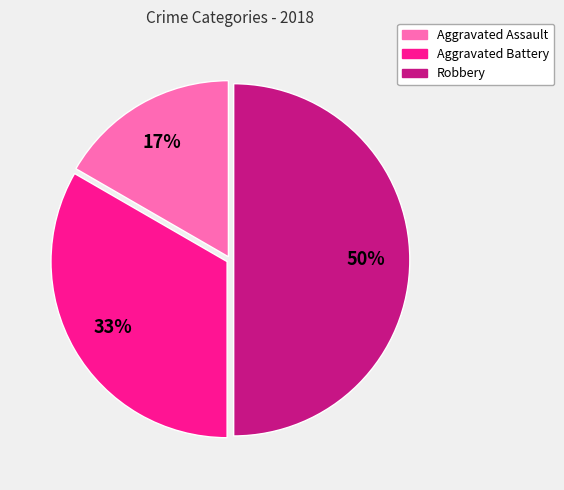

Is it true that Aggravated Battery is 19% of the pie?

False